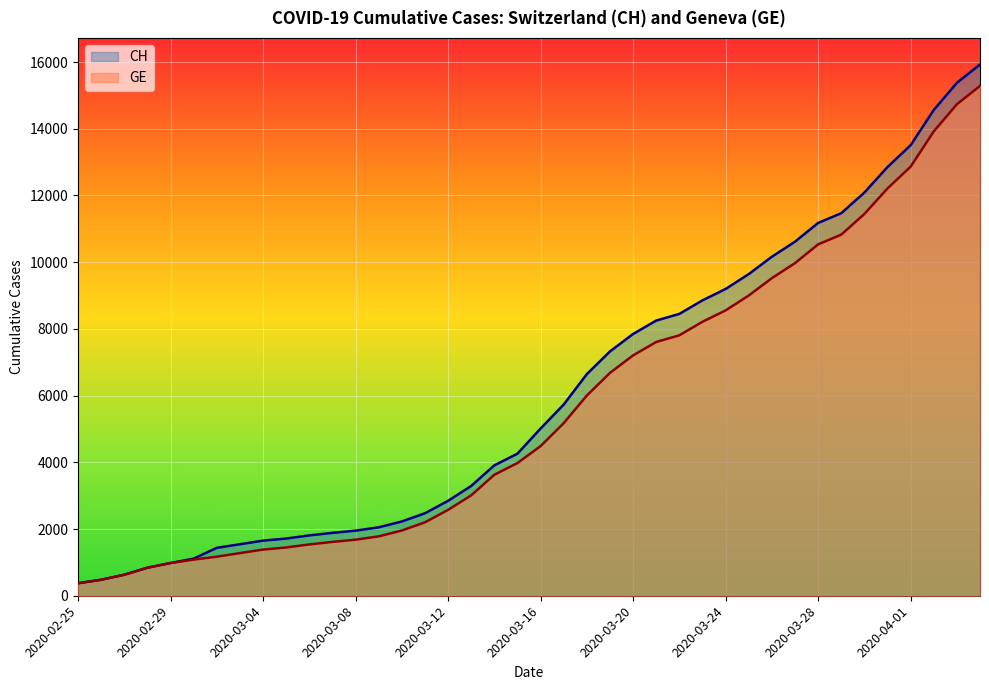

Count the number of categories in the chart.

40